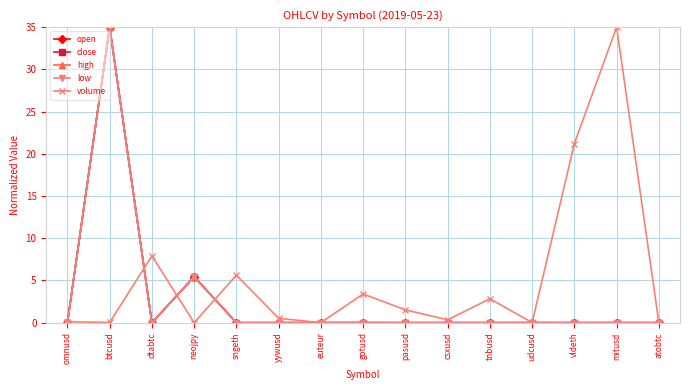

What is the difference between the second highest and second lowest values in the close series?

5.4